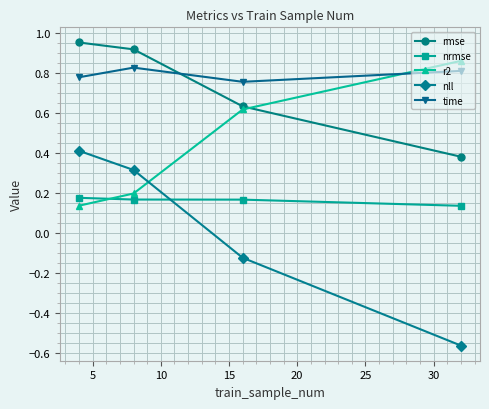

Which series has the largest range (max minus min)?

nll